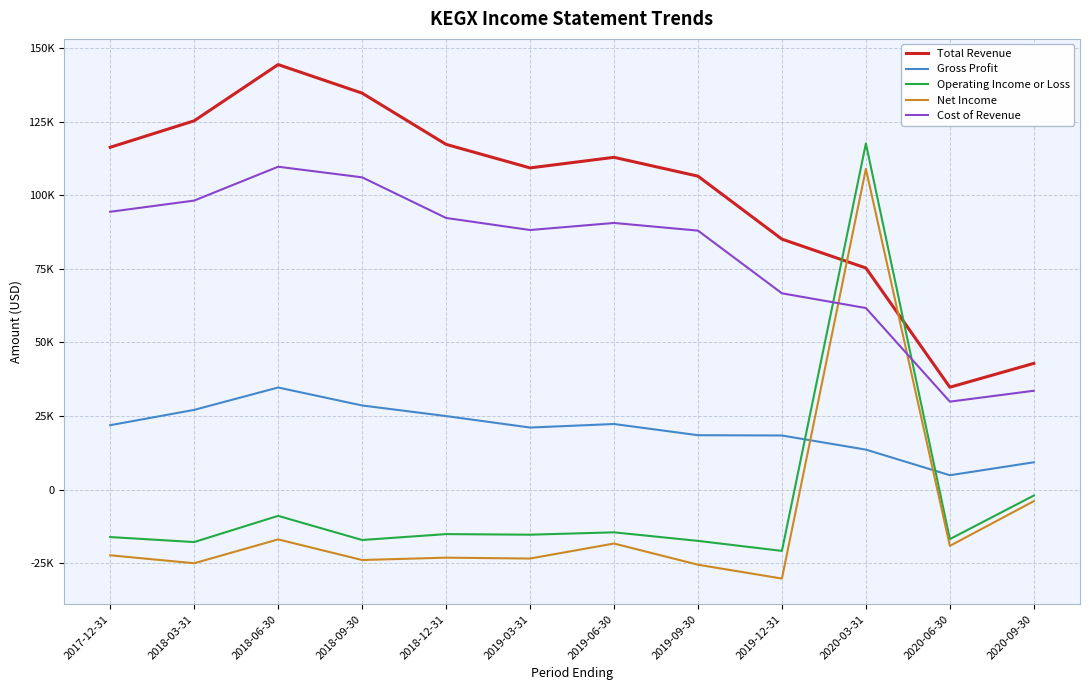

Where do Operating Income or Loss and Gross Profit first cross each other?

2019-12-31 and 2020-03-31